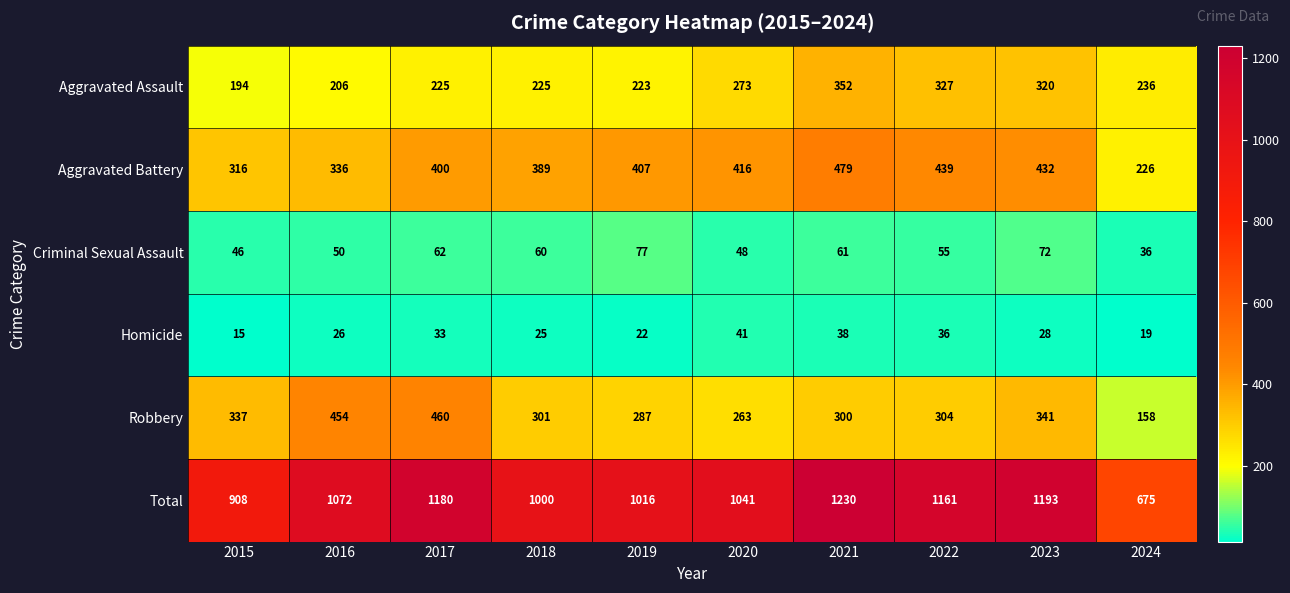

Which series has the largest total across all categories?

Total